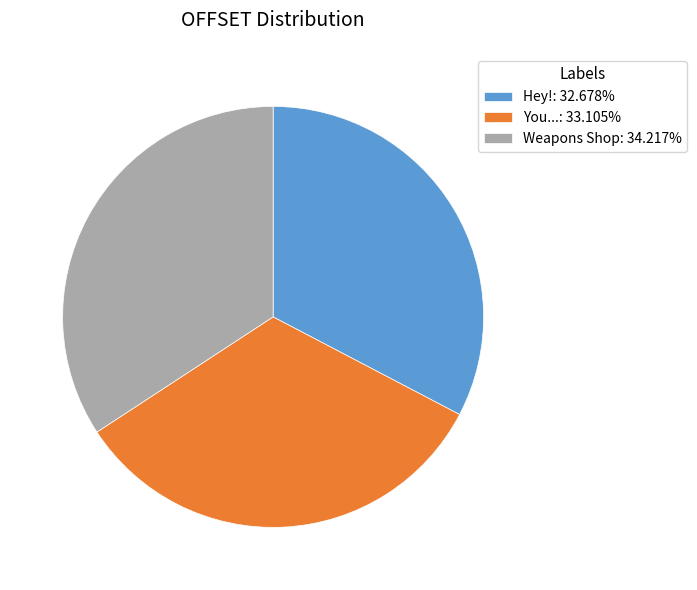

What is the ratio of the value at Hey!: 32.678% to the value at Weapons Shop: 34.217%?

1.0